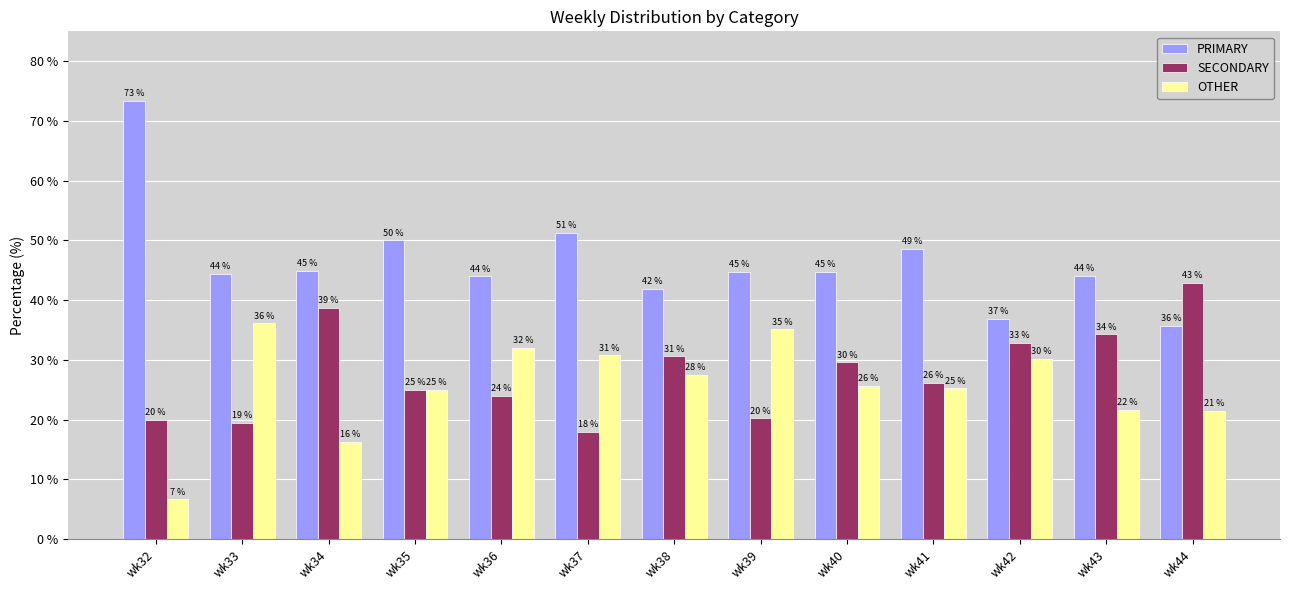

At which label does SECONDARY first exceed 26?

wk34